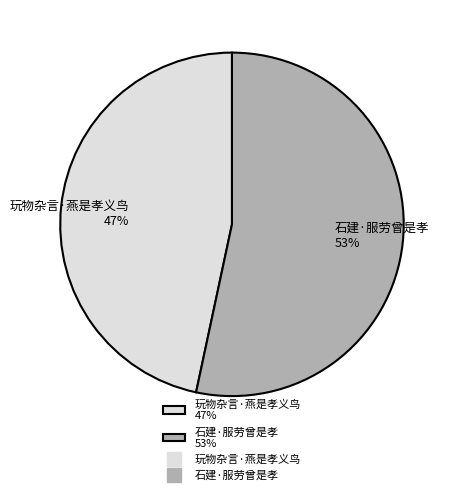

What is the smallest slice in the pie chart?

玩物杂言·燕是孝义鸟